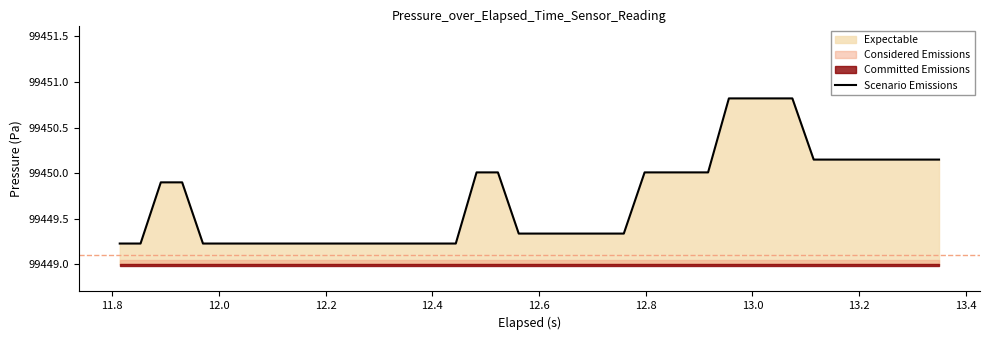

How many lines are shown in the chart?

1